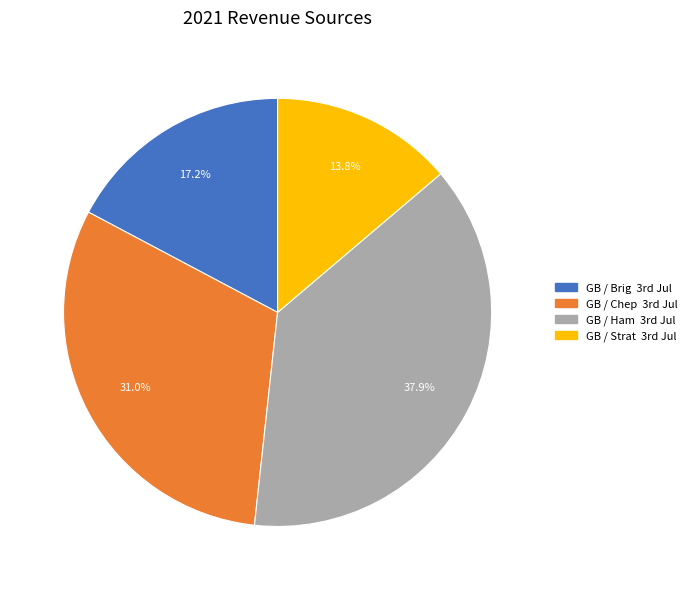

Count the number of slices in the pie.

4